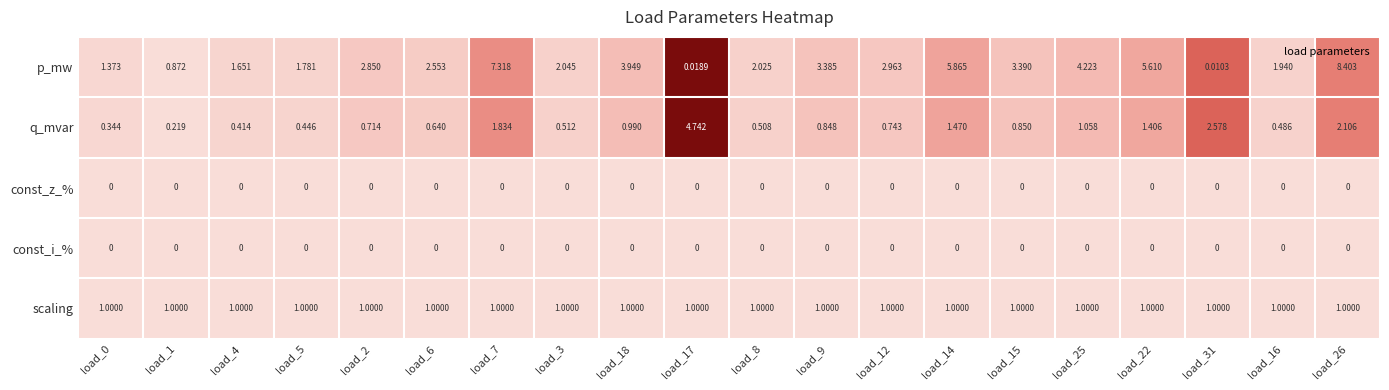

Which series has the widest spread of values?

p_mw